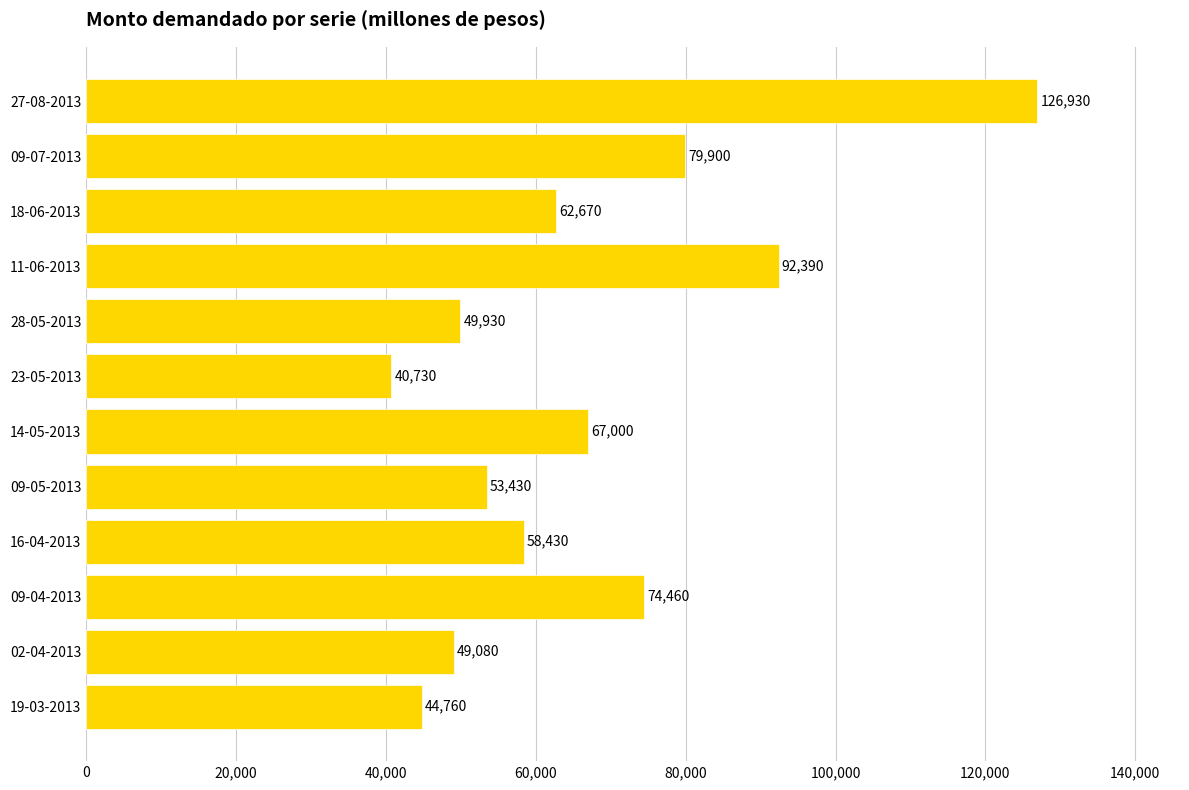

True or false: the data shows 79535 at 09-05-2013.

False